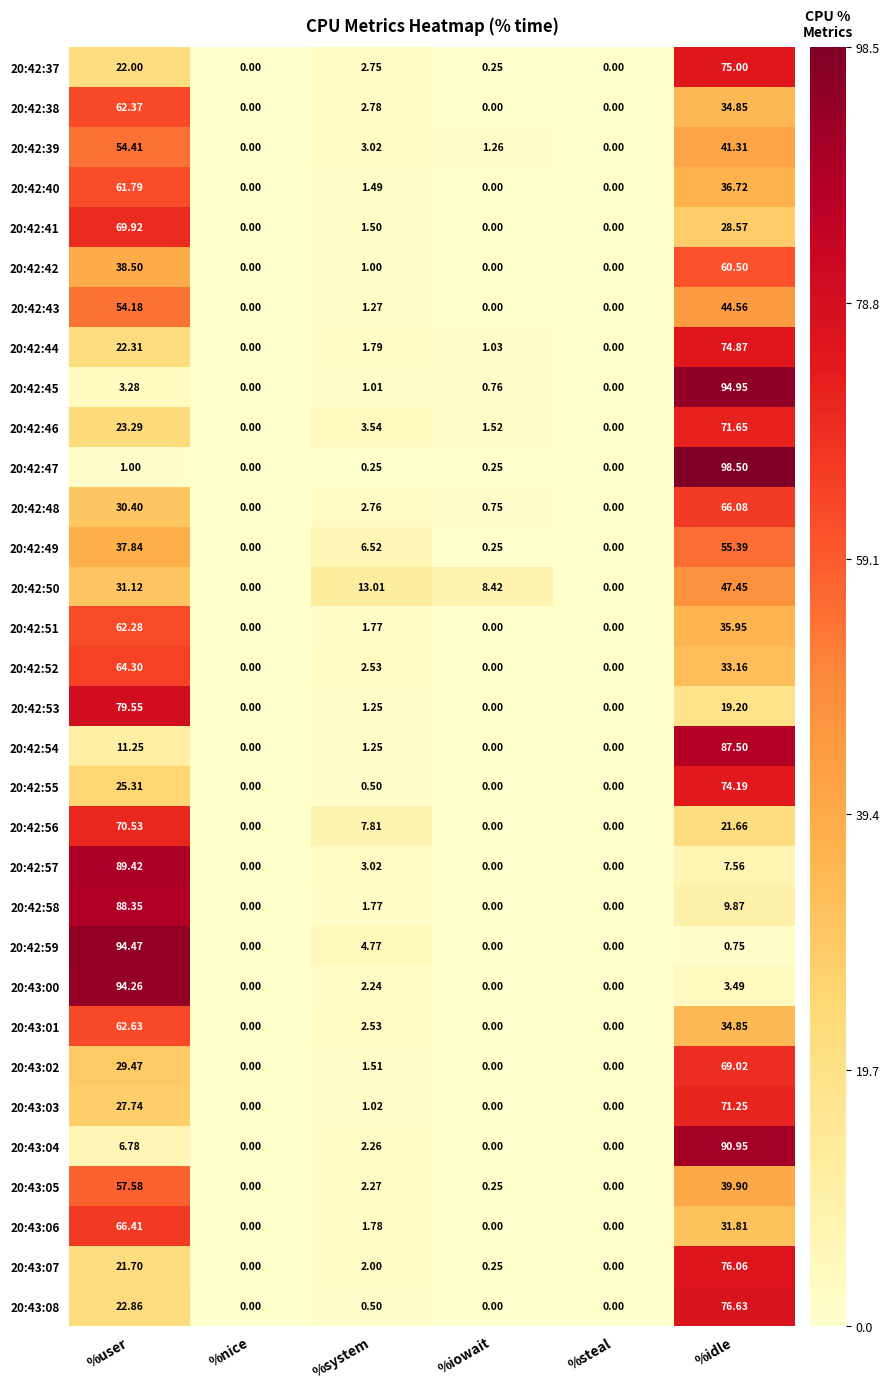

Between %steal and %idle, which series saw the biggest shift?

20:42:47